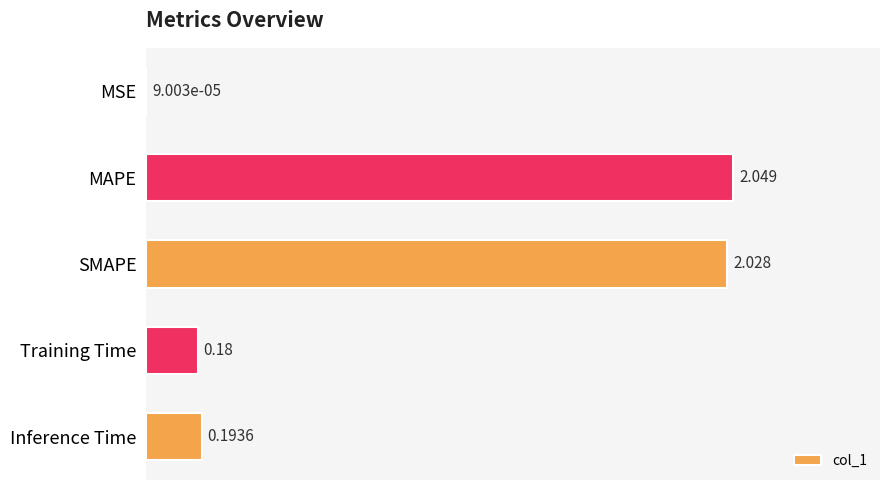

At which label is the value closest to 1?

Inference Time